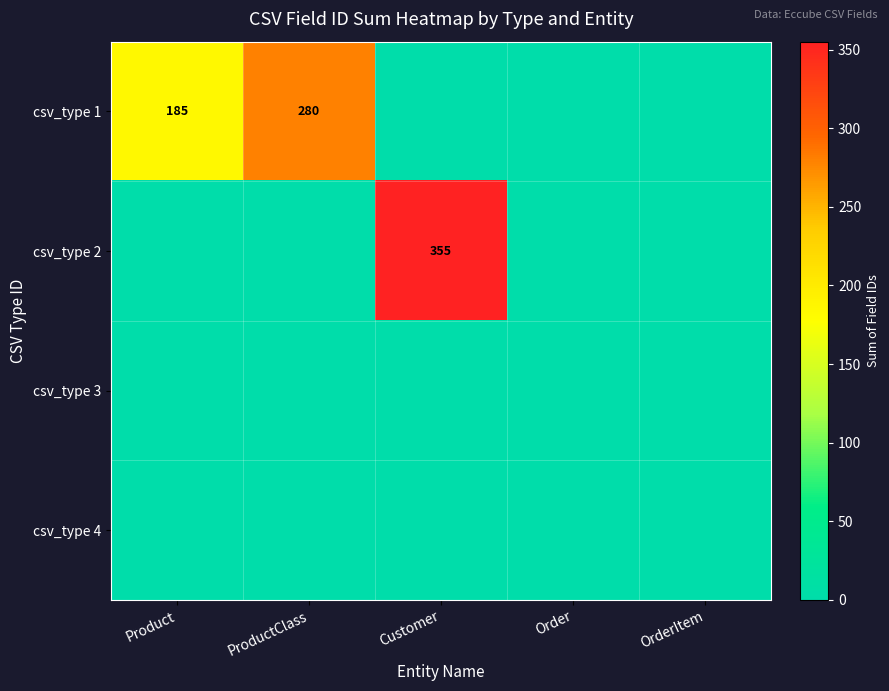

The csv_type 2 series shows 355 at Customer. True or false?

True